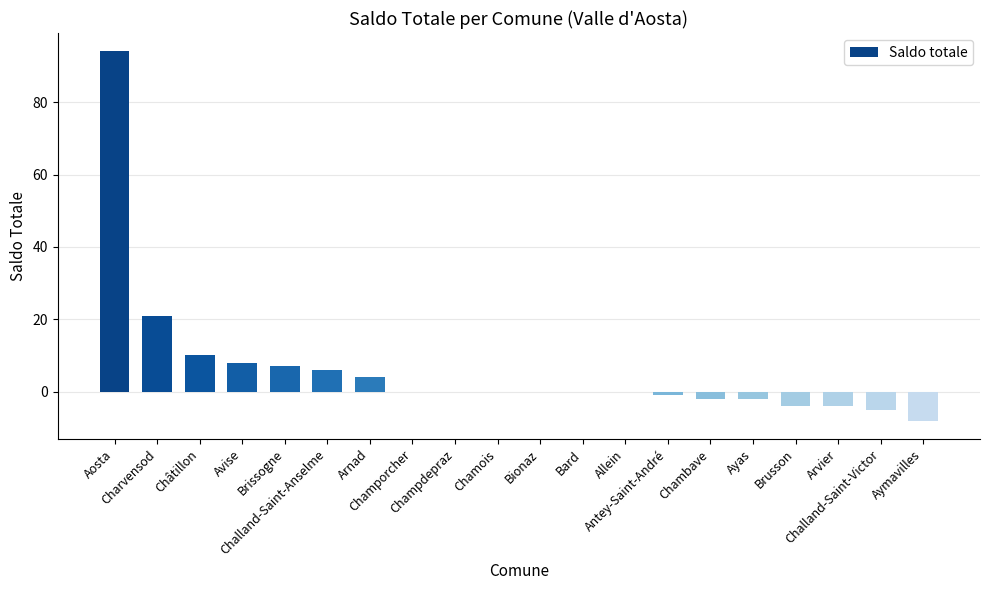

Between Challand-Saint-Anselme and Chamois, which is larger?

Challand-Saint-Anselme